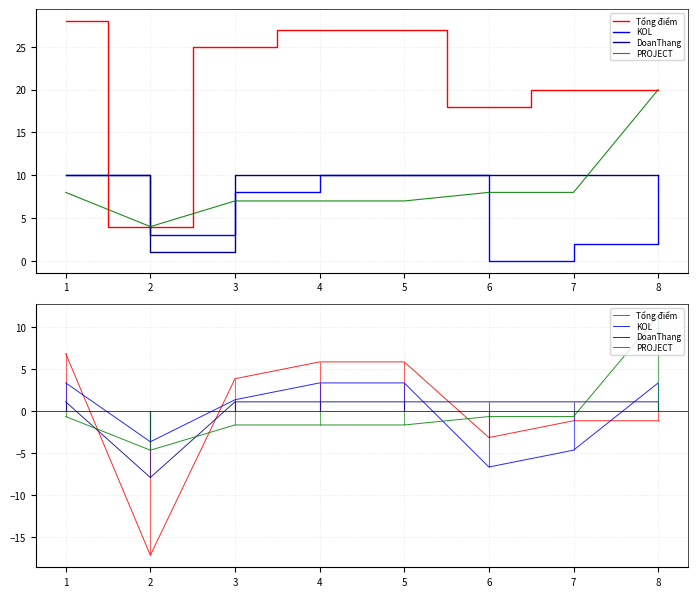

At how many categories does at least one series exceed -6?

8